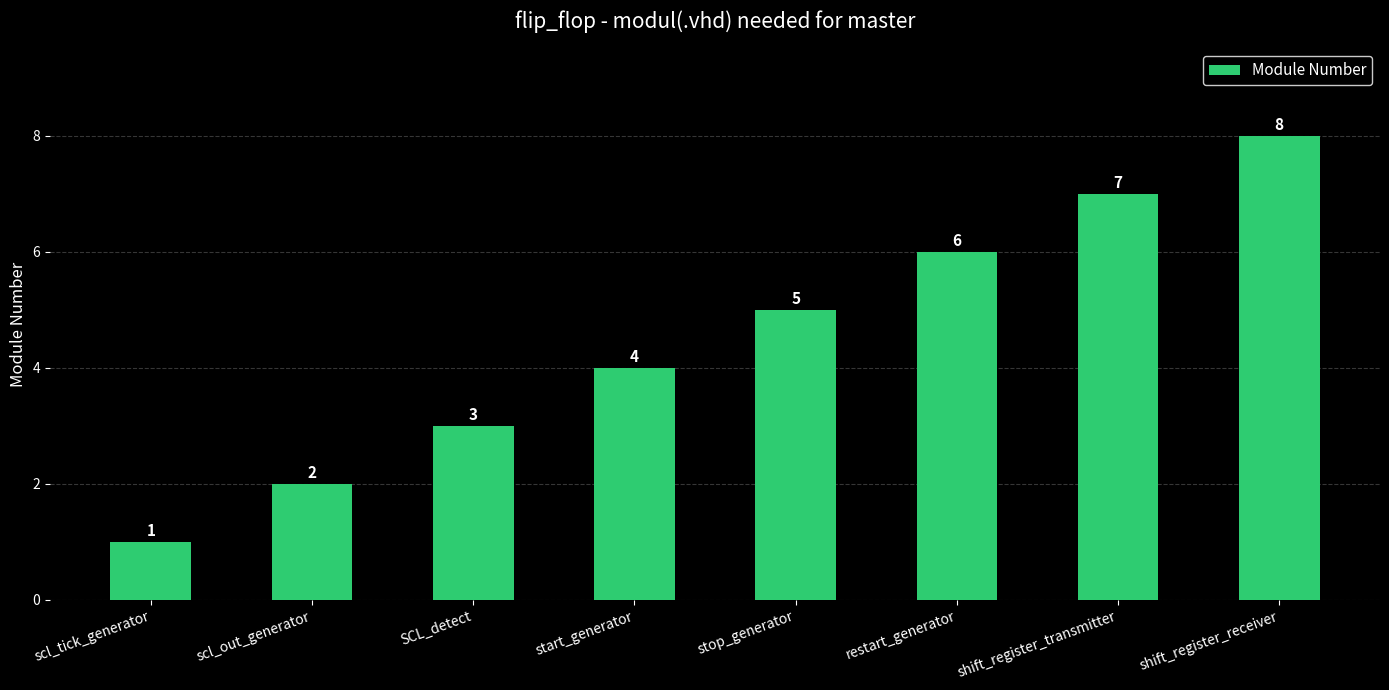

Reading left to right, list all the values displayed in this chart.

scl_tick_generator=1	scl_out_generator=2	SCL_detect=3	start_generator=4	stop_generator=5	restart_generator=6	shift_register_transmitter=7	shift_register_receiver=8